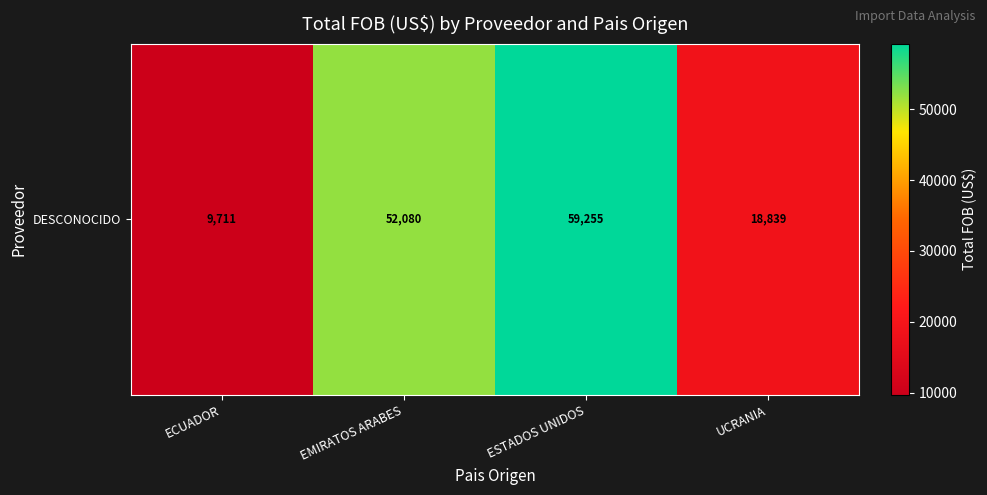

Rank the categories by value from lowest to highest.

ECUADOR, UCRANIA, EMIRATOS ARABES, ESTADOS UNIDOS